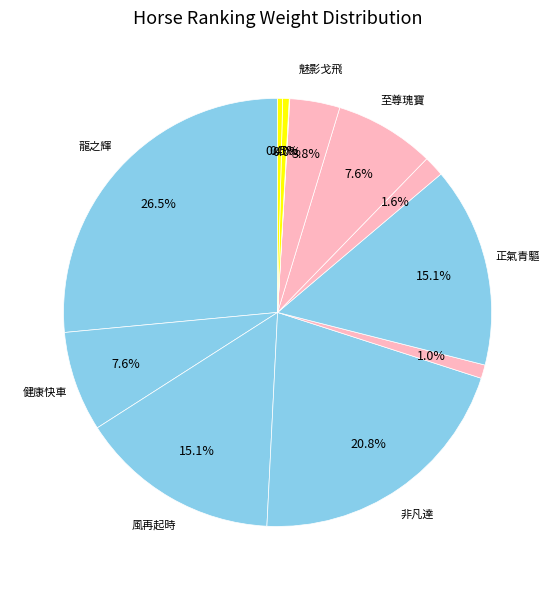

Is there a majority slice in this chart?

No